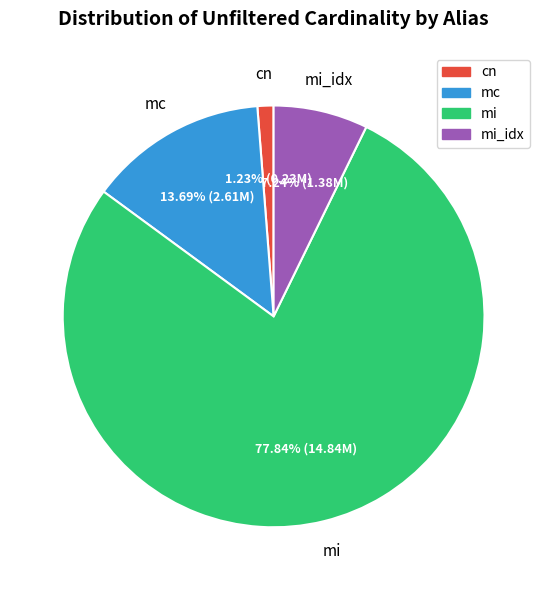

Is there any slice that represents more than half of the pie?

Yes